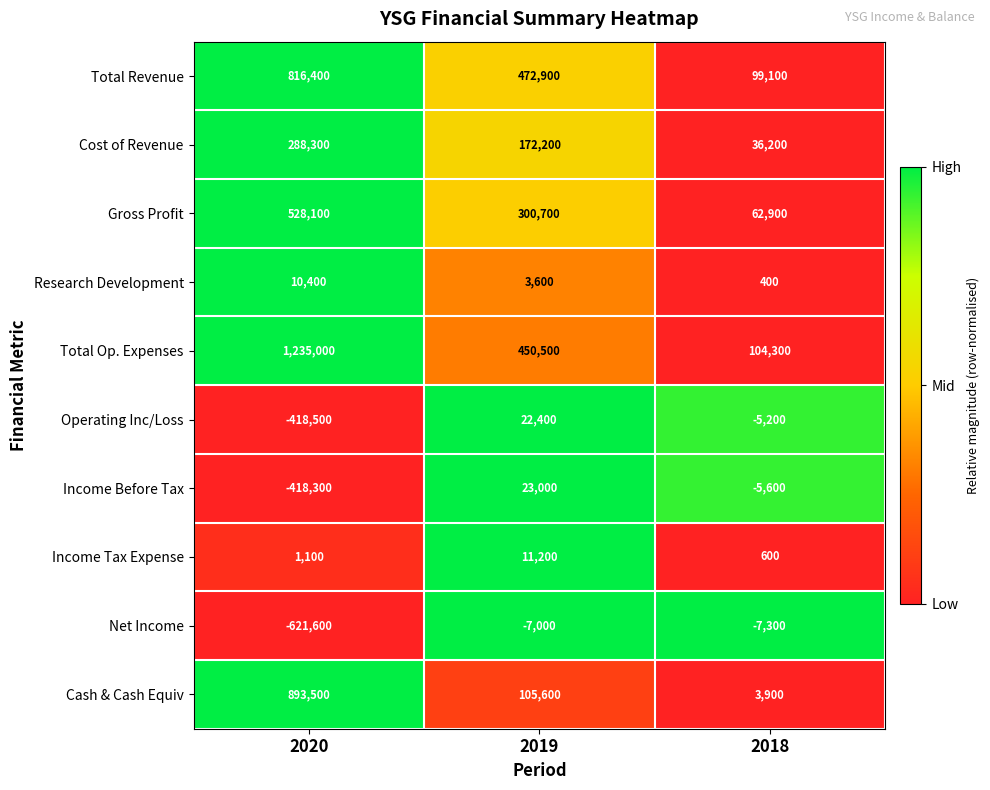

How many data points does each series have?

3